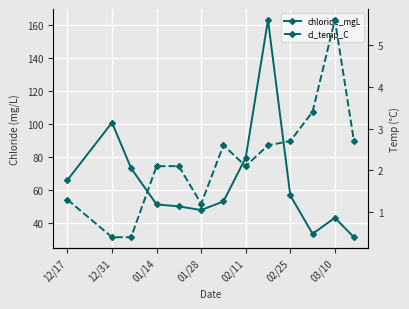

What is the total value across all series at 02/11?

81.7